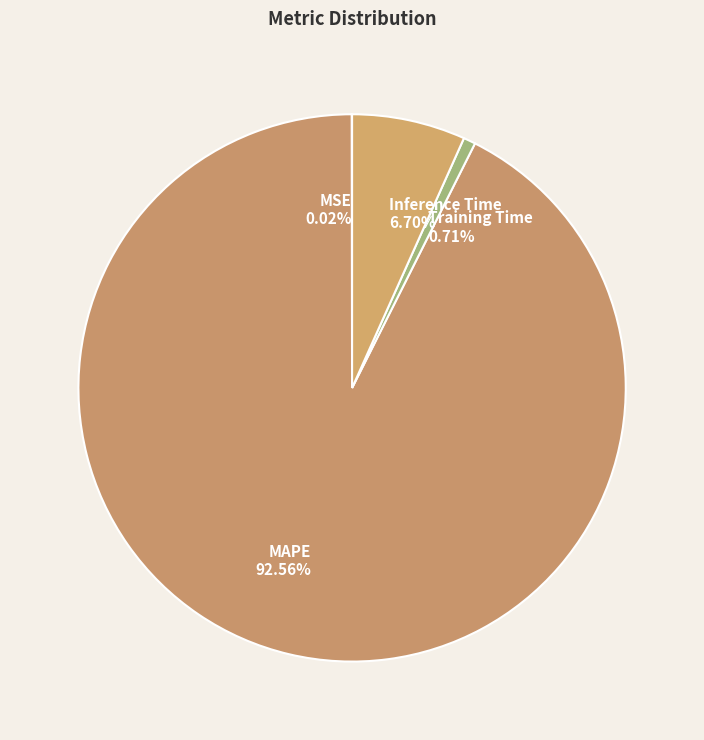

Which slice is the largest?

MAPE